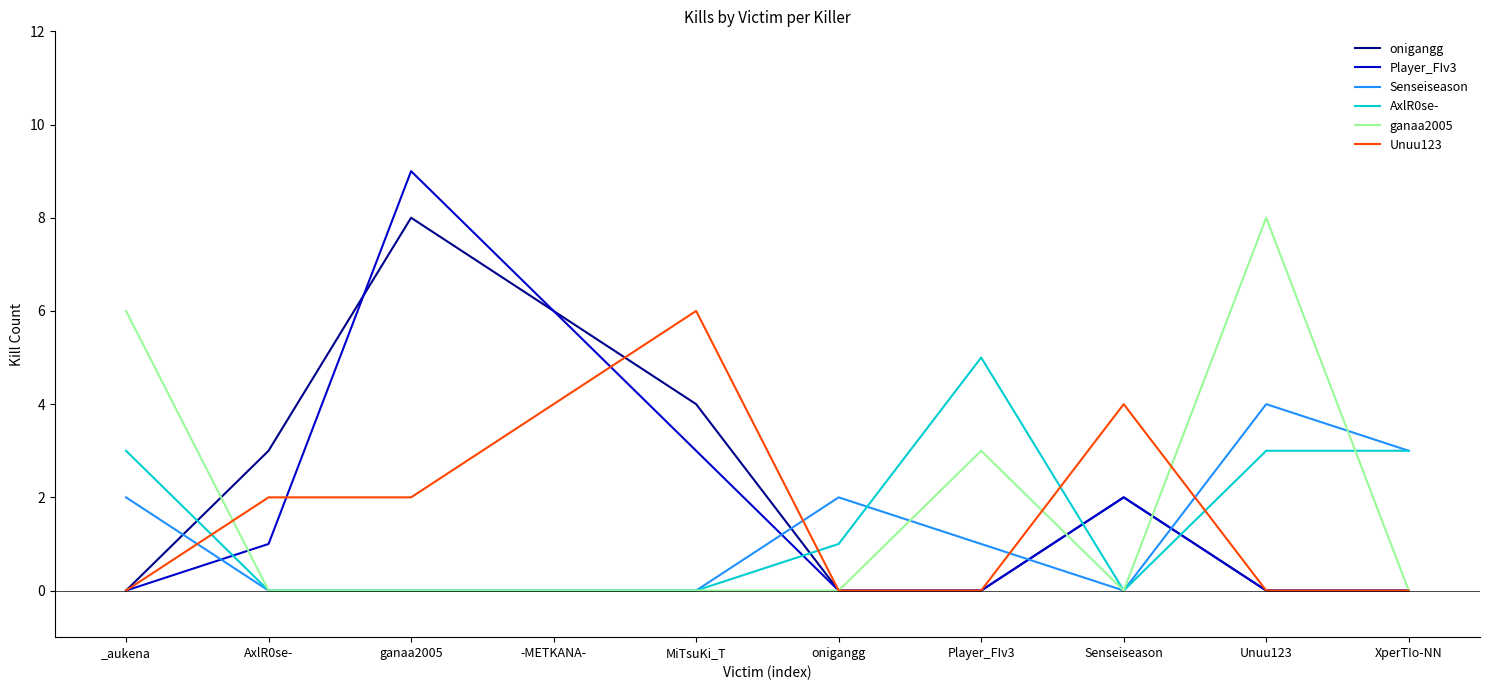

What is the difference between the highest and lowest values at Senseiseason?

4